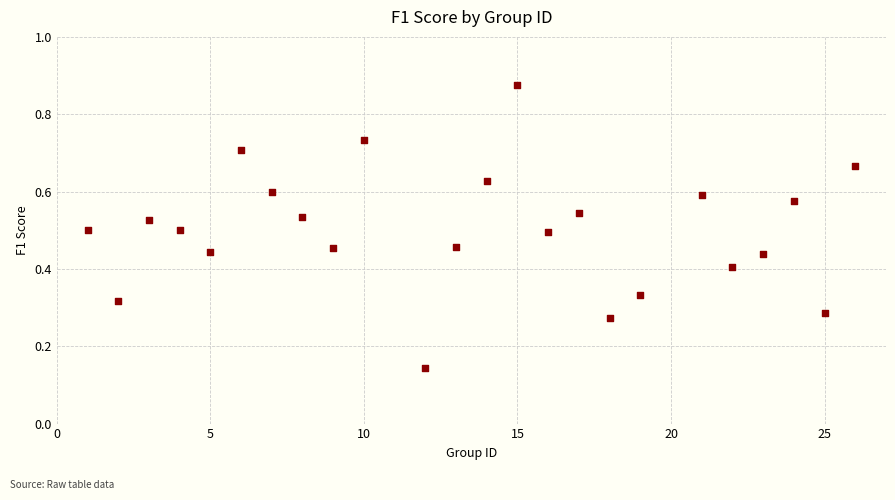

What is the range of X values (max minus min)?

25.0